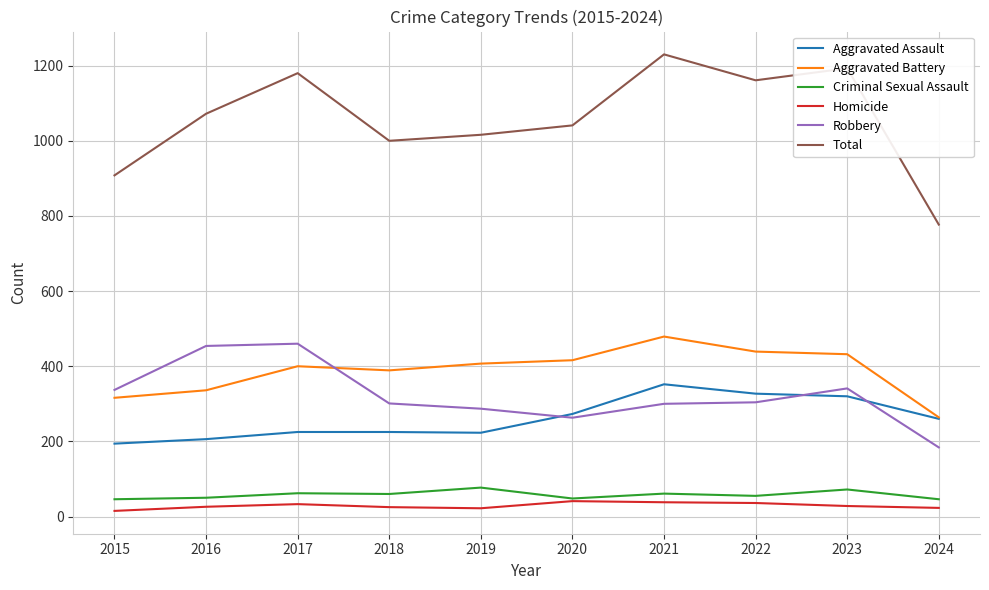

Which series has the largest total across all categories?

Total